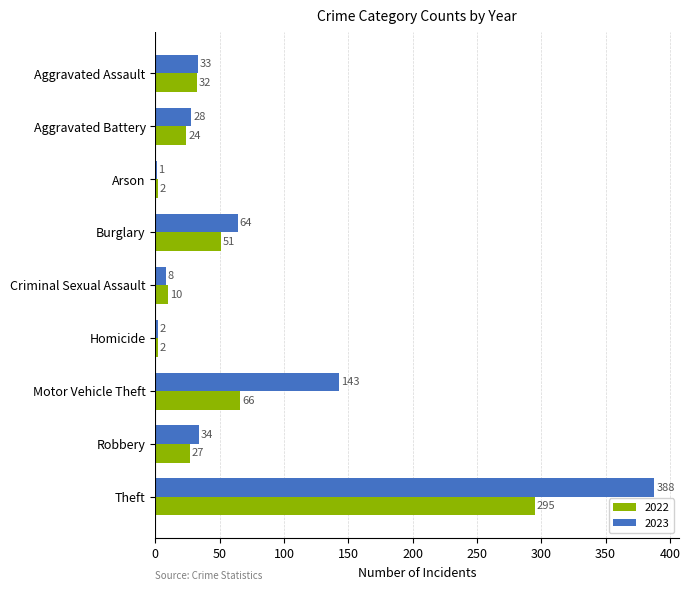

What is the maximum value for 2023?

388